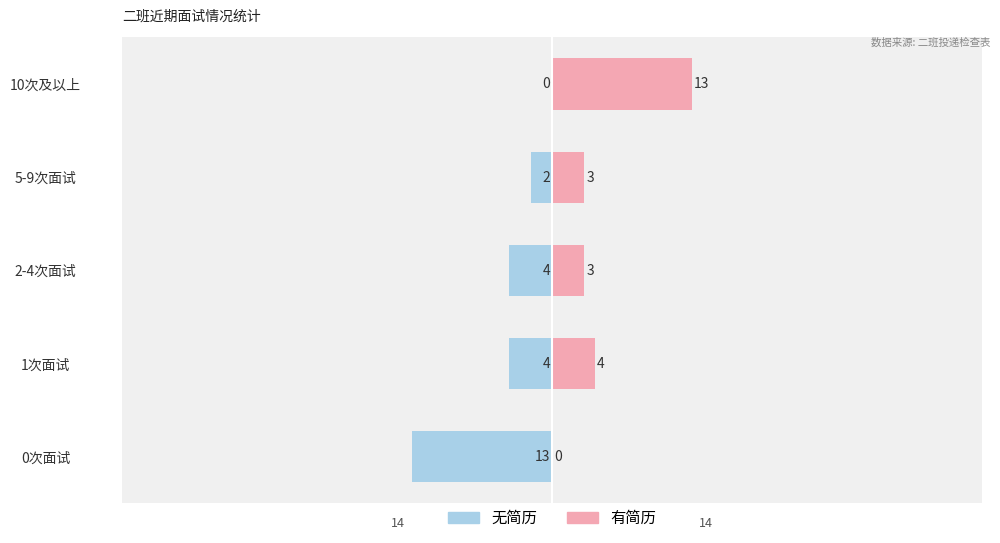

At how many categories does at least one series exceed -4?

5